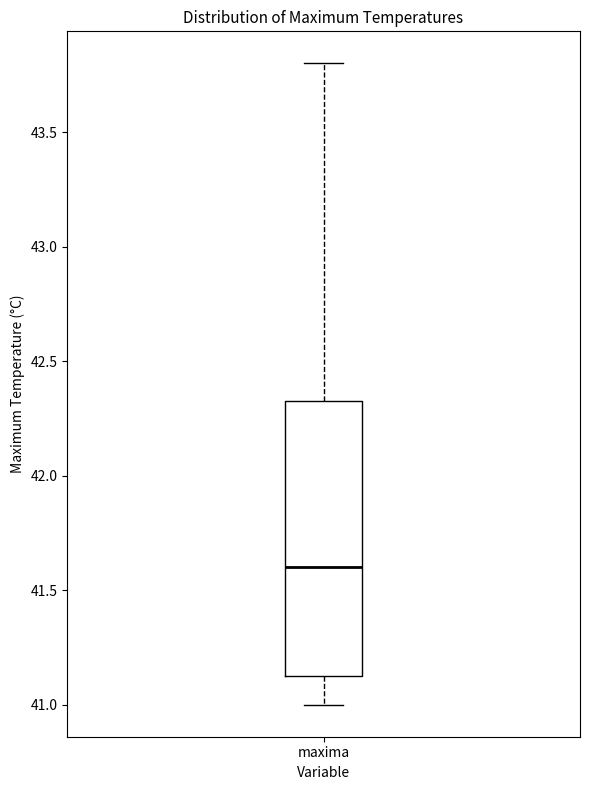

Where is the upper edge of the box for maxima on the y-axis? The values are not printed on the chart, so give them approximately, as read against the axis.

42.35